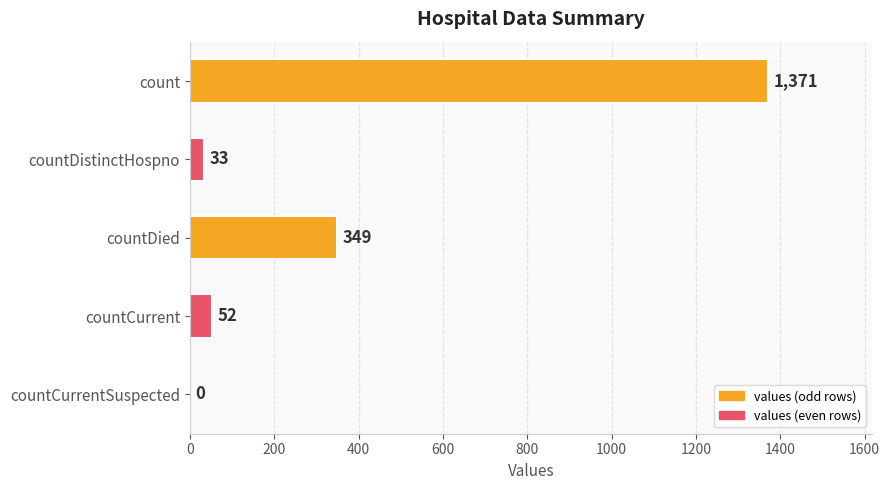

How many distinct data groups are displayed?

1